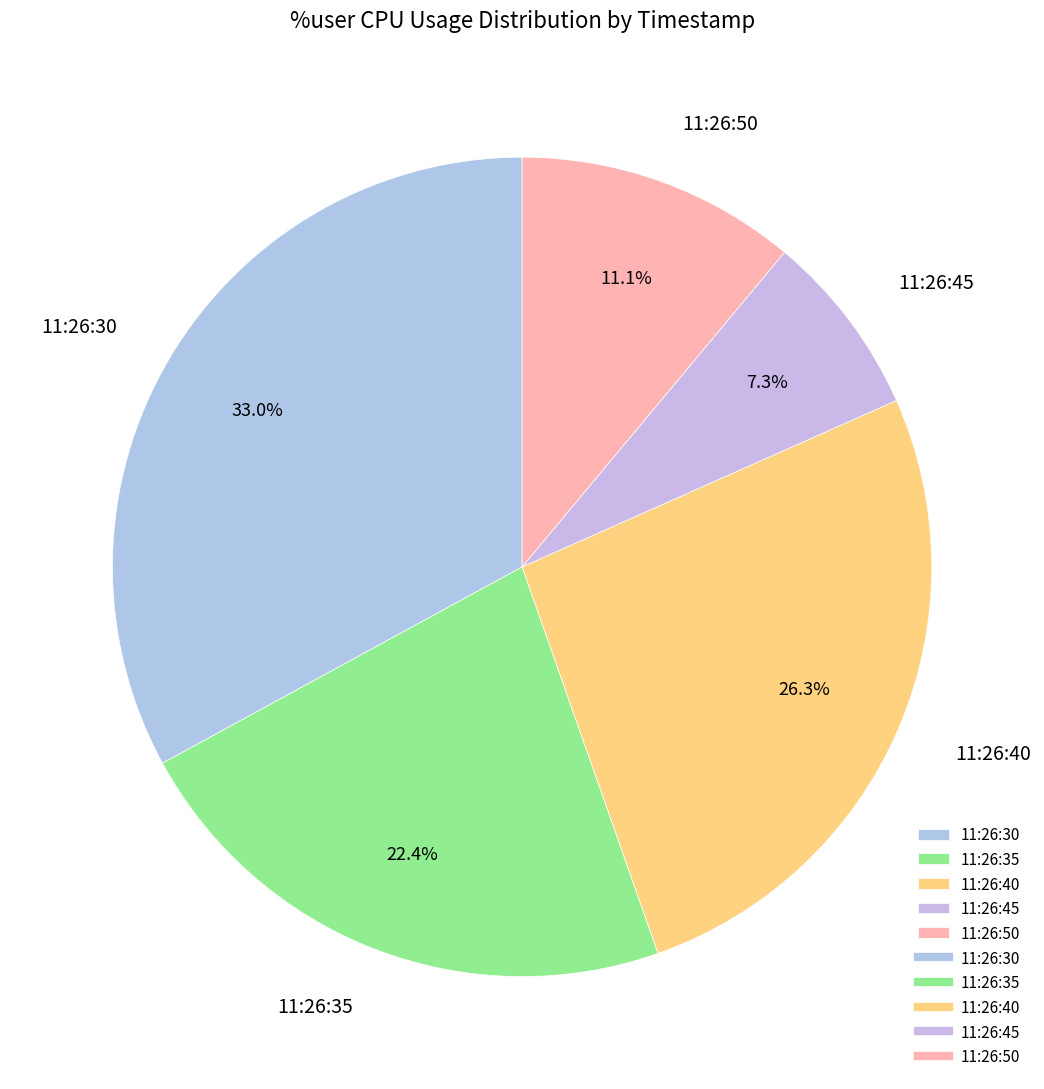

Which slice is the largest?

11:26:30